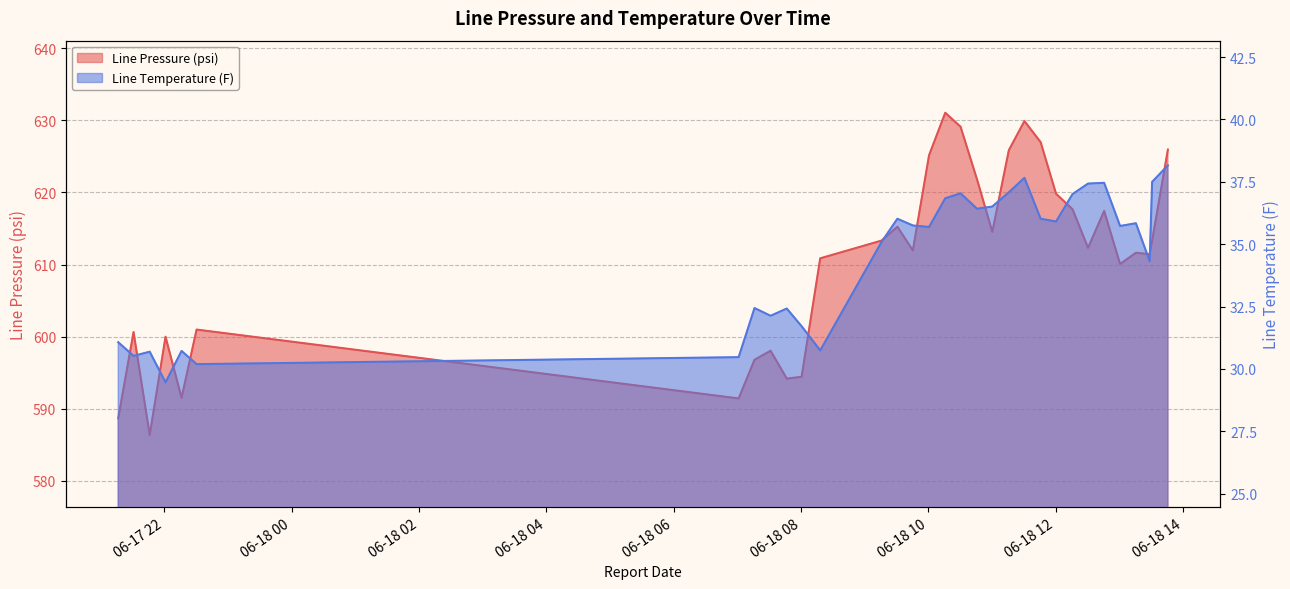

Reading left to right, transcribe all the data shown in this chart.

Line Pressure (psi): 2024-06-17 21:16:39=588.7	2024-06-17 21:31:06=600.6	2024-06-17 21:46:20=586.4	2024-06-17 22:01:14=600.0	2024-06-17 22:16:20=591.5	2024-06-17 22:30:30=601.0	2024-06-18 07:01:16=591.4	2024-06-18 07:16:13=596.8	2024-06-18 07:31:20=598.0	2024-06-18 07:46:38=594.2	2024-06-18 08:00:36=594.4	2024-06-18 08:18:08=610.9	2024-06-18 09:15:56=613.3	2024-06-18 09:30:51=615.2	2024-06-18 09:45:25=612.0	2024-06-18 10:00:42=625.2	2024-06-18 10:15:57=631.0	2024-06-18 10:30:22=629.1	2024-06-18 10:45:54=621.8	2024-06-18 11:00:18=614.5	2024-06-18 11:15:52=625.9	2024-06-18 11:30:34=629.9	2024-06-18 11:45:51=627.0	2024-06-18 12:00:22=619.8	2024-06-18 12:15:54=617.7	2024-06-18 12:30:30=612.3	2024-06-18 12:45:41=617.4	2024-06-18 13:00:42=610.1	2024-06-18 13:15:36=611.6	2024-06-18 13:28:34=611.4	2024-06-18 13:30:53=613.3	2024-06-18 13:45:44=625.9
Line Temperature (F): 2024-06-17 21:16:39=31.1	2024-06-17 21:31:06=30.5	2024-06-17 21:46:20=30.7	2024-06-17 22:01:14=29.5	2024-06-17 22:16:20=30.7	2024-06-17 22:30:30=30.2	2024-06-18 07:01:16=30.5	2024-06-18 07:16:13=32.4	2024-06-18 07:31:20=32.1	2024-06-18 07:46:38=32.4	2024-06-18 08:00:36=31.7	2024-06-18 08:18:08=30.7	2024-06-18 09:15:56=35.1	2024-06-18 09:30:51=36.0	2024-06-18 09:45:25=35.8	2024-06-18 10:00:42=35.7	2024-06-18 10:15:57=36.8	2024-06-18 10:30:22=37.0	2024-06-18 10:45:54=36.4	2024-06-18 11:00:18=36.5	2024-06-18 11:15:52=37.1	2024-06-18 11:30:34=37.7	2024-06-18 11:45:51=36.0	2024-06-18 12:00:22=35.9	2024-06-18 12:15:54=37.0	2024-06-18 12:30:30=37.4	2024-06-18 12:45:41=37.5	2024-06-18 13:00:42=35.7	2024-06-18 13:15:36=35.8	2024-06-18 13:28:34=34.3	2024-06-18 13:30:53=37.5	2024-06-18 13:45:44=38.2